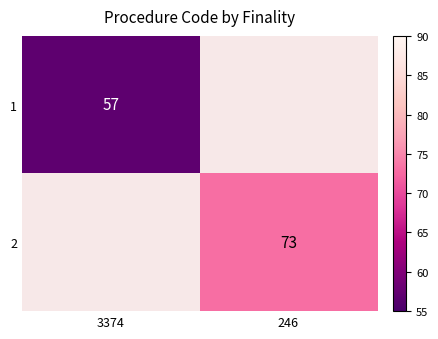

True or false: 1 has a value of 82 at 3374.

False